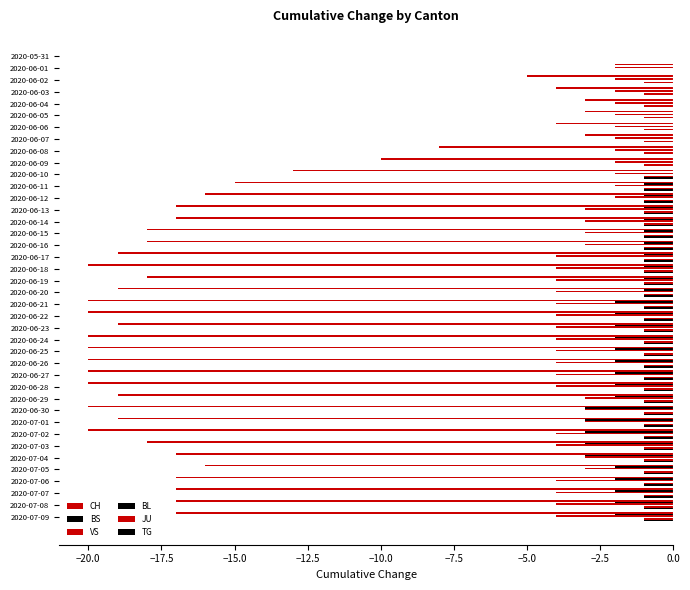

What is the average value of the BS series?

-1.3